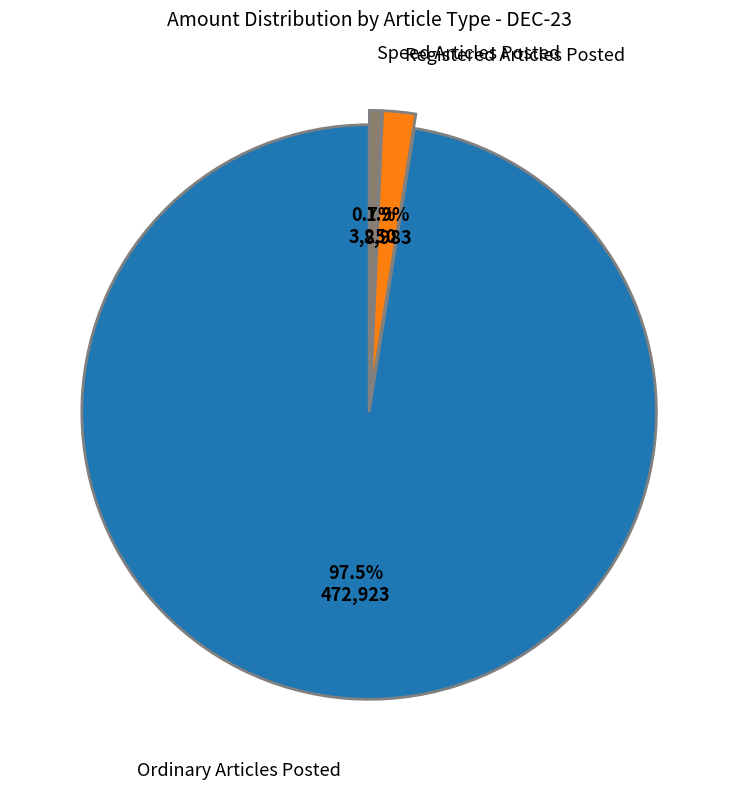

Is there a majority slice in this chart?

Yes